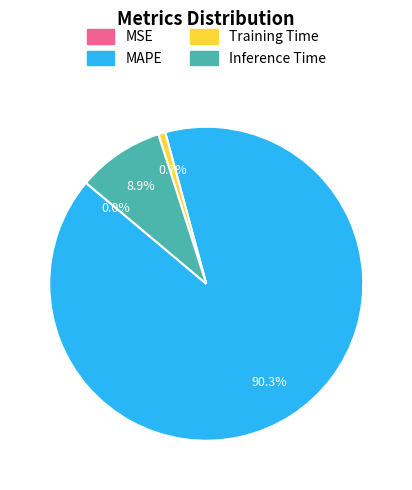

Does Training Time account for over 50% of the chart?

No